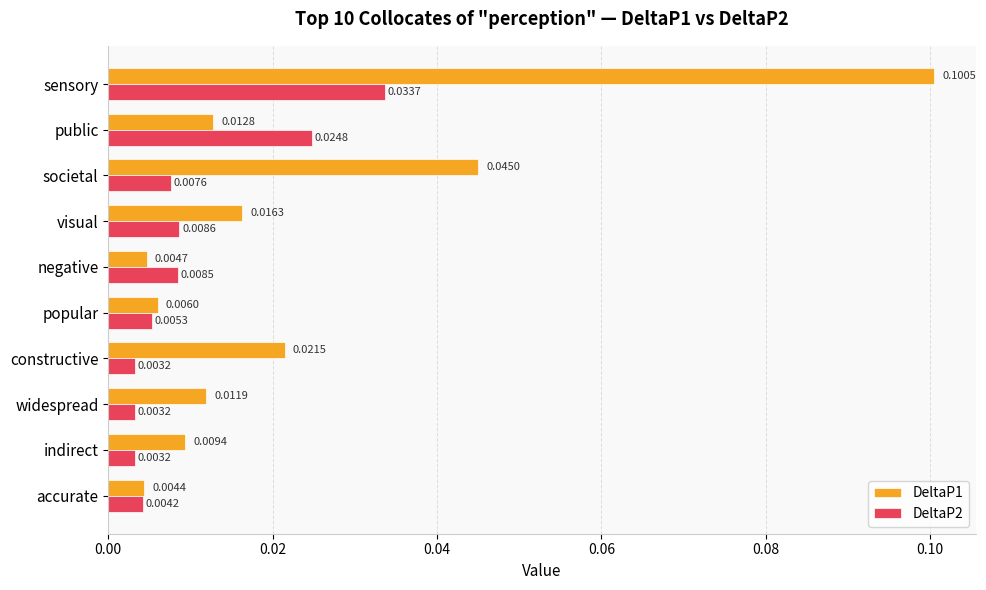

Which category has the highest value in the DeltaP1 series?

sensory